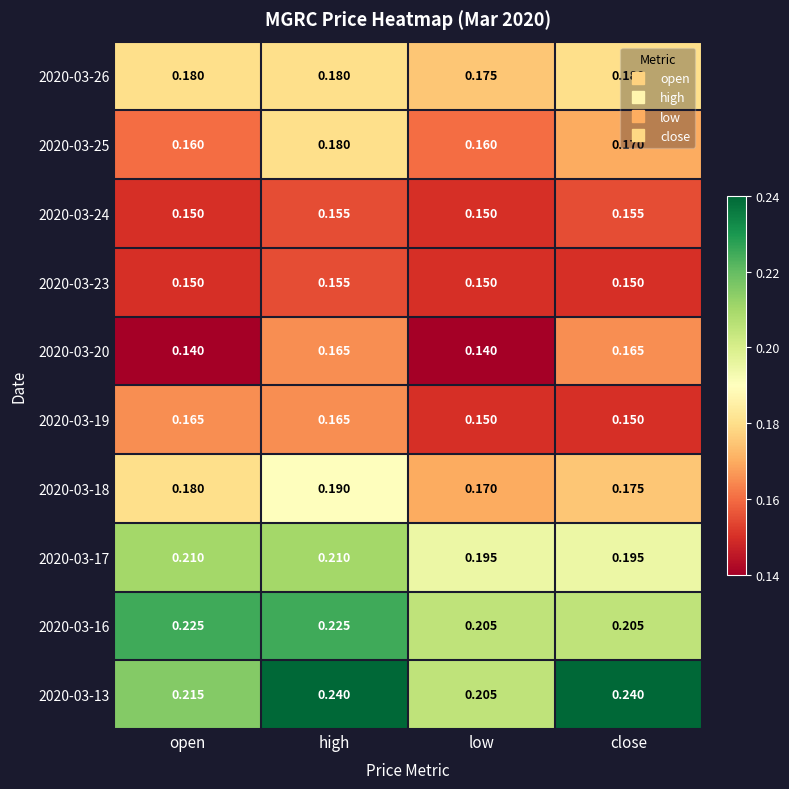

At which category is the sum across all series the highest?

high